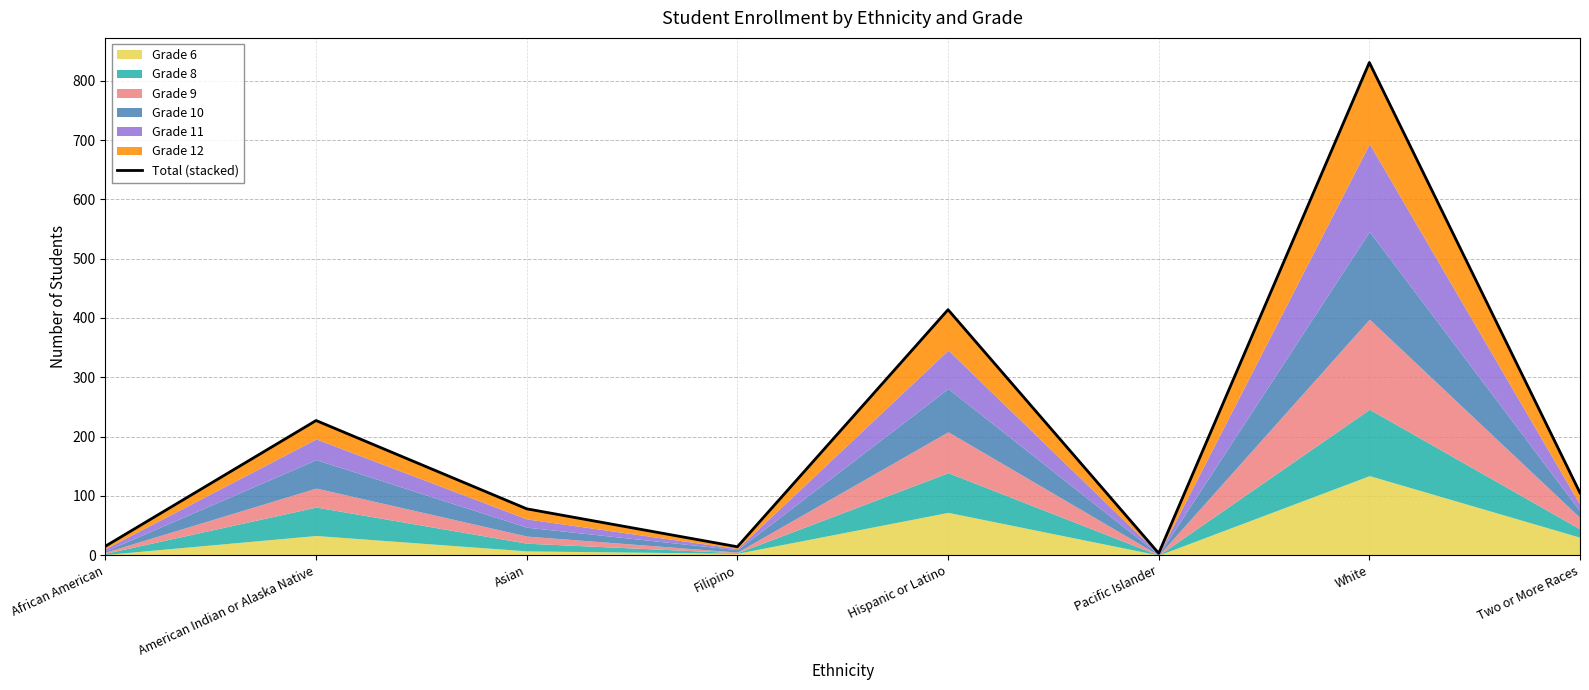

What is the label of the 8th point from the left?

Two or More Races